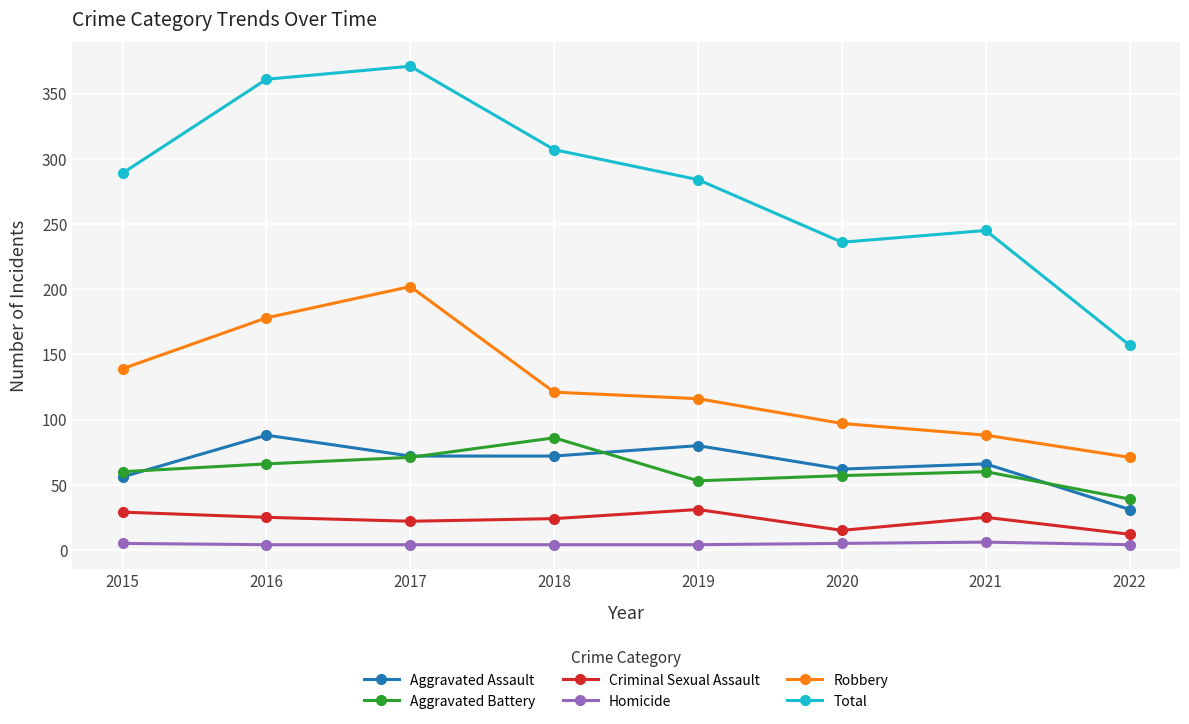

What is the maximum value shown in the chart?

371